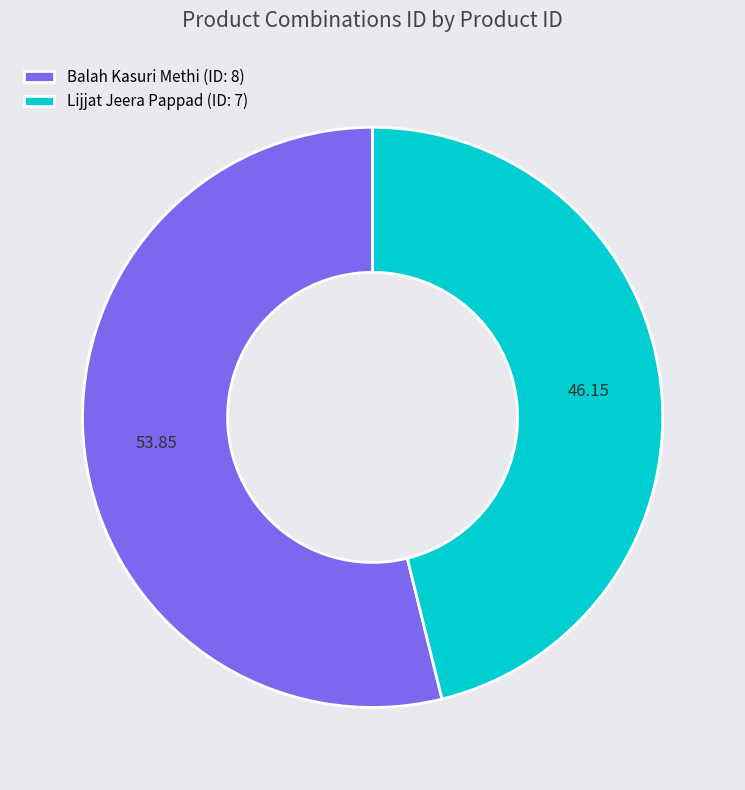

Combined, do Balah Kasuri Methi (ID: 8) and Lijjat Jeera Pappad (ID: 7) account for over 50%?

Yes